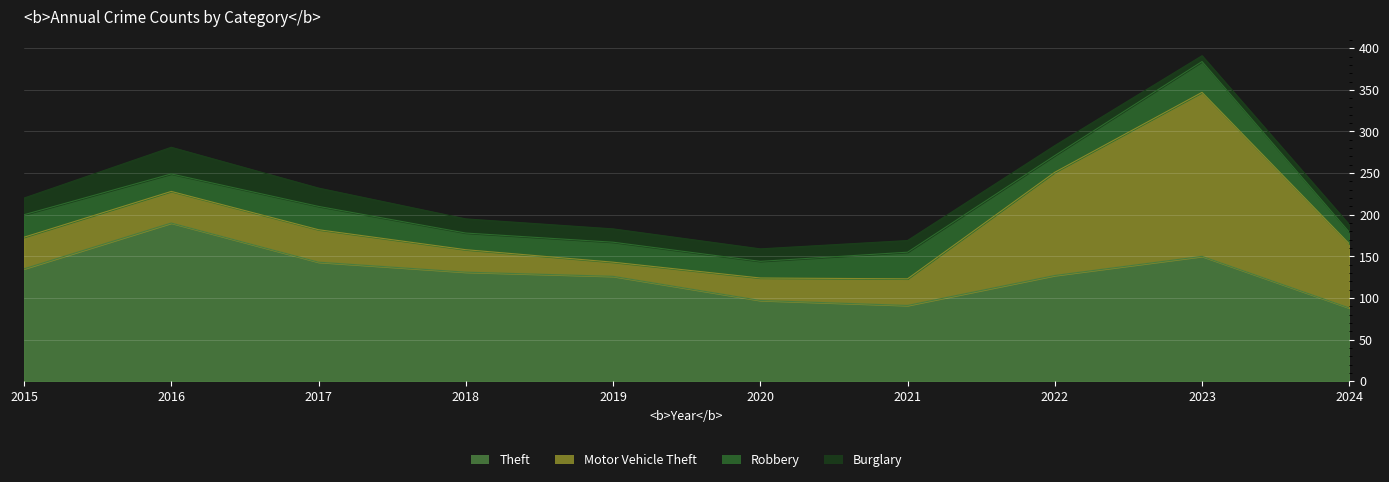

Between which two adjacent categories do Robbery and Motor Vehicle Theft first intersect?

2018 and 2019